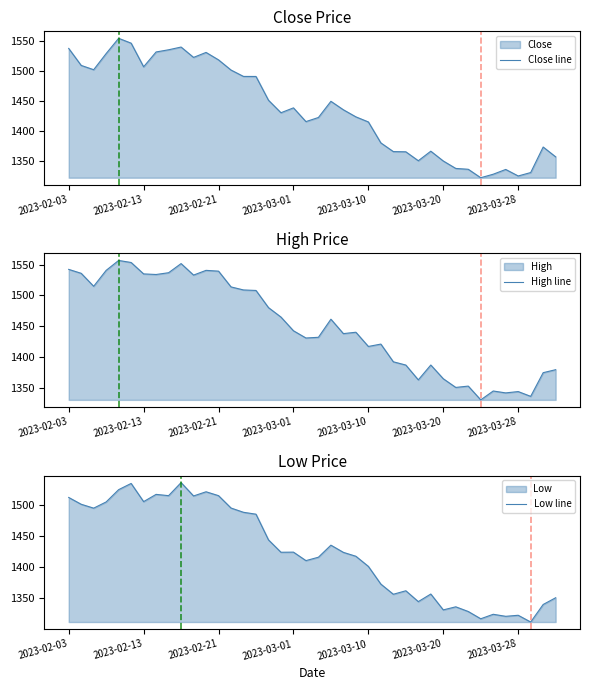

What is the total value across all series at 16?

4374.7